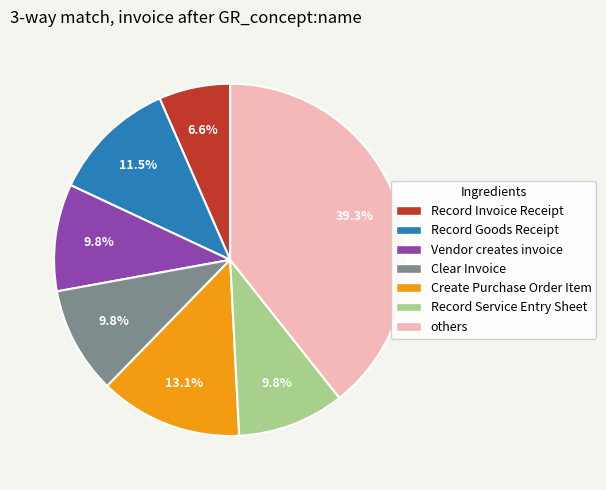

Between Record Goods Receipt and Create Purchase Order Item, which is larger?

Create Purchase Order Item